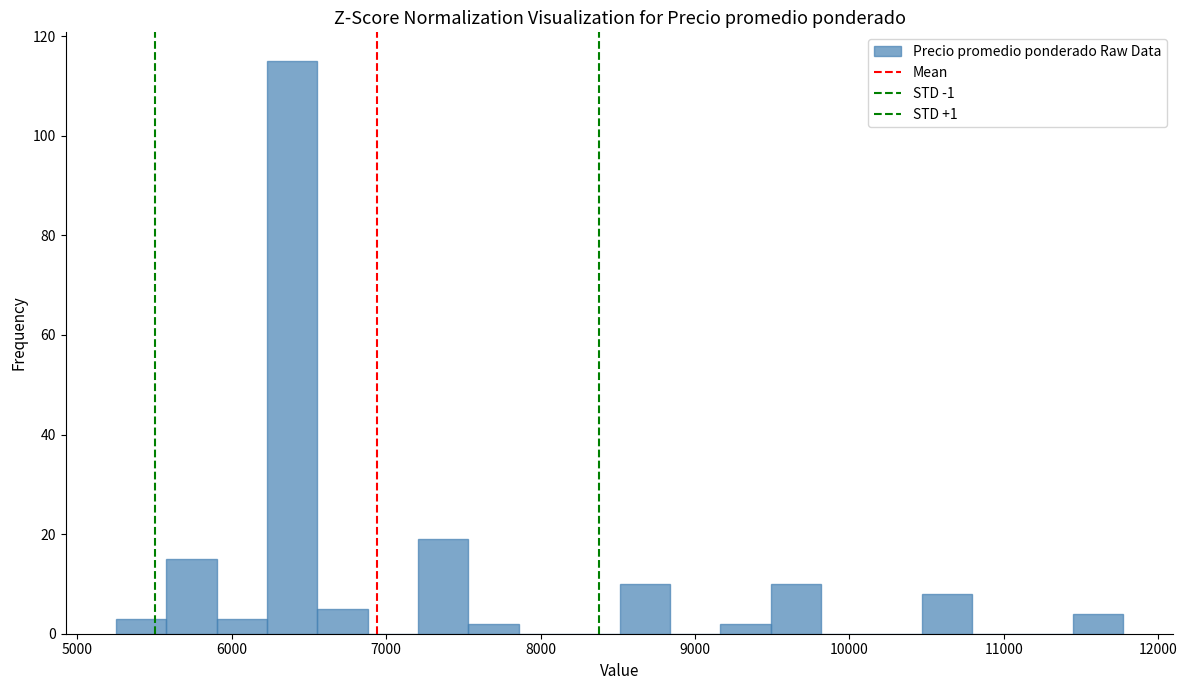

Around what value on the x-axis is the tallest bar? Give the approximate position of its centre, as read against the axis.

6400